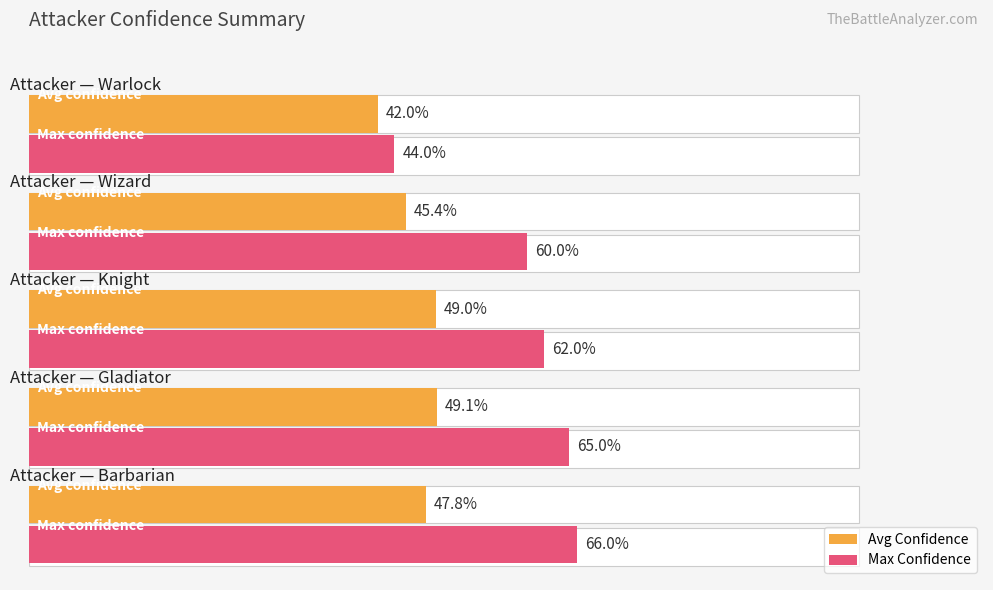

What is the highest value of the Max Confidence series?

0.7